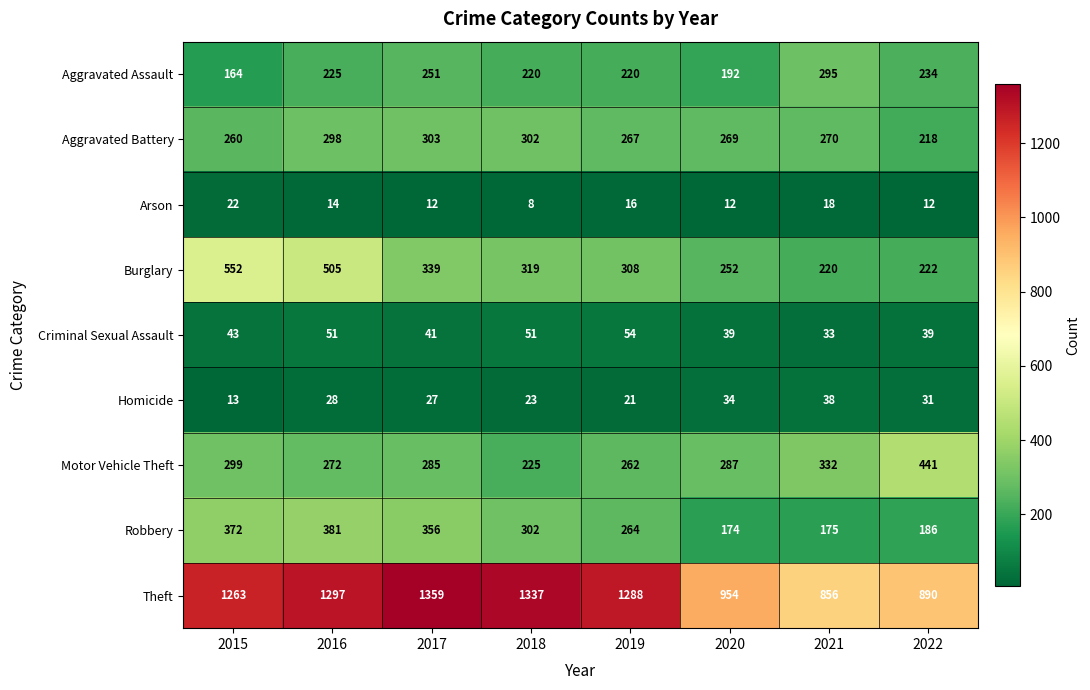

At how many categories does at least one series exceed 138?

8